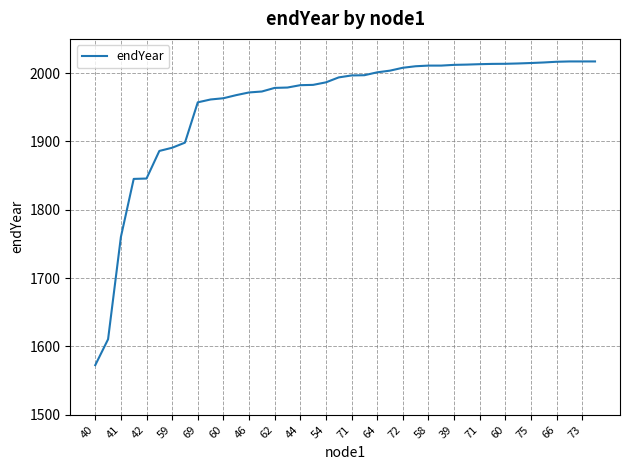

What is the maximum value shown in the chart?

2017.0